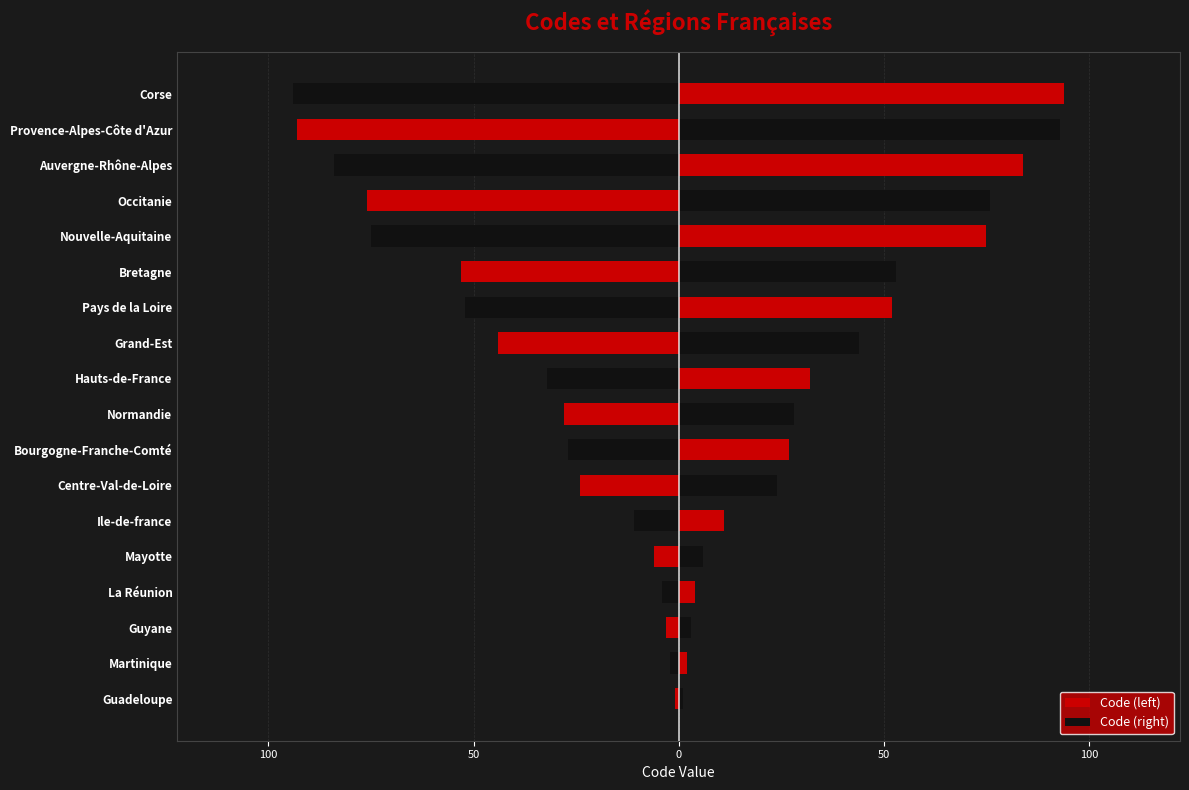

Rank the series by their average value, from highest to lowest.

Code (right), Code (left)